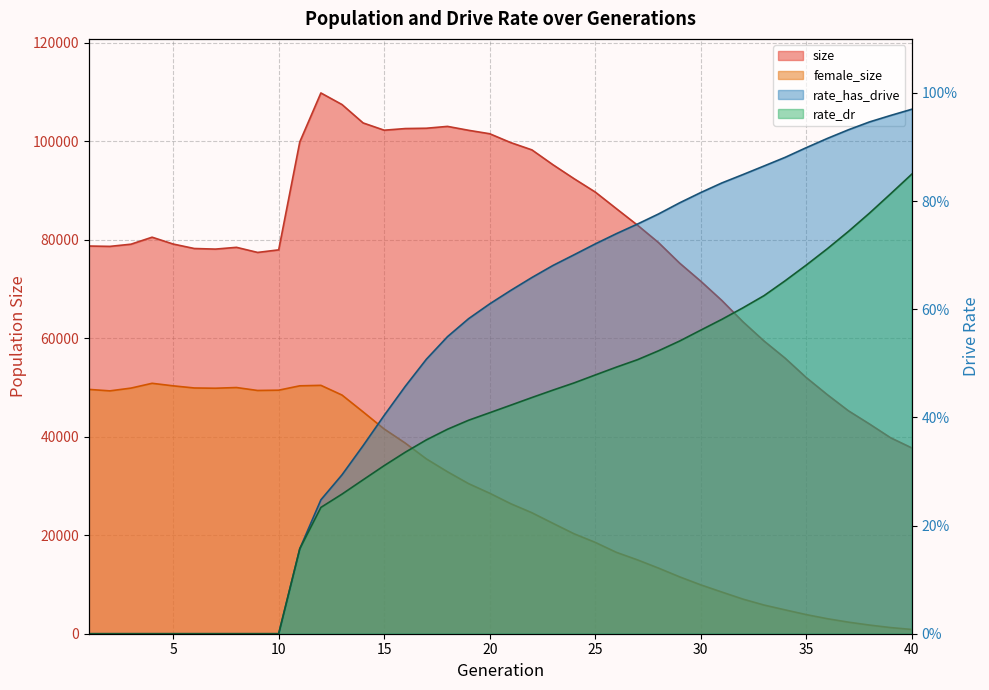

What is the difference between the second highest and second lowest values in the rate_dr series?

0.8